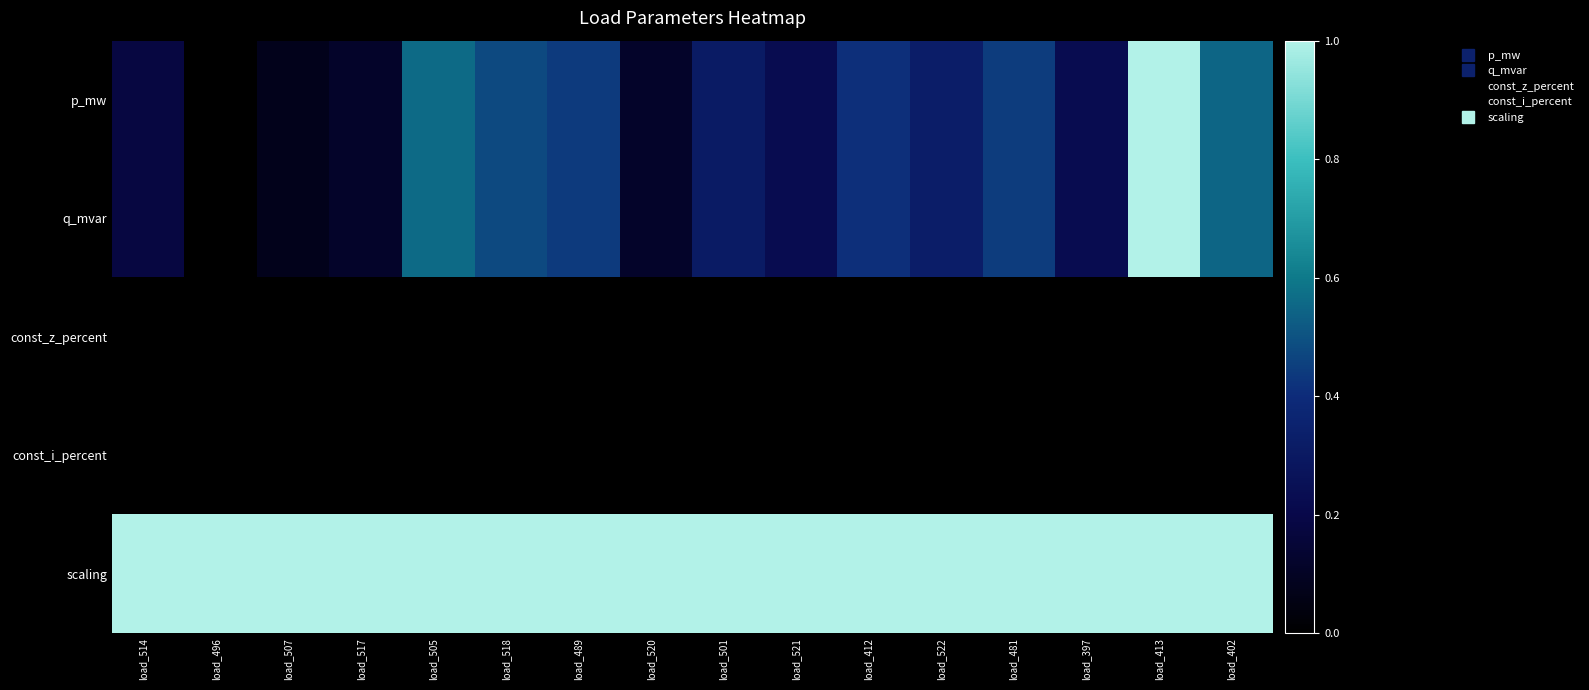

Which series has the largest range (max minus min)?

p_mw